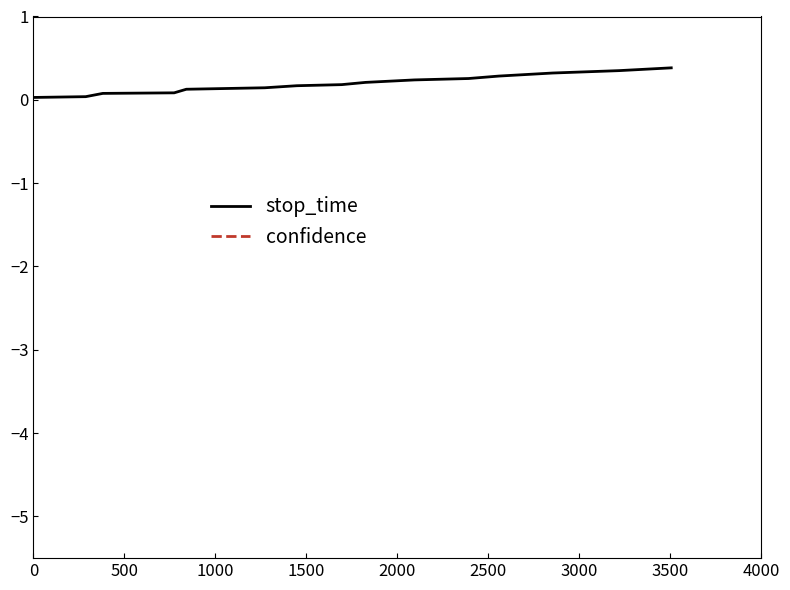

List the series in order of their overall mean, lowest first.

confidence, stop_time